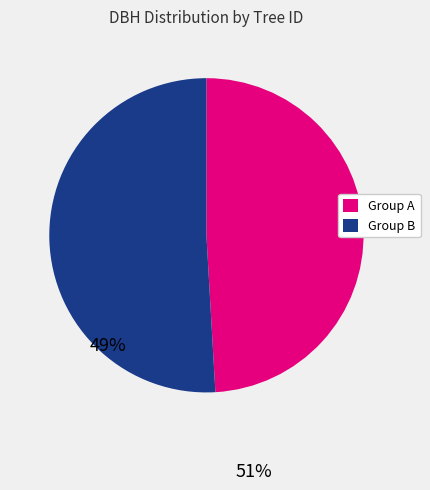

Is there a majority slice in this chart?

Yes